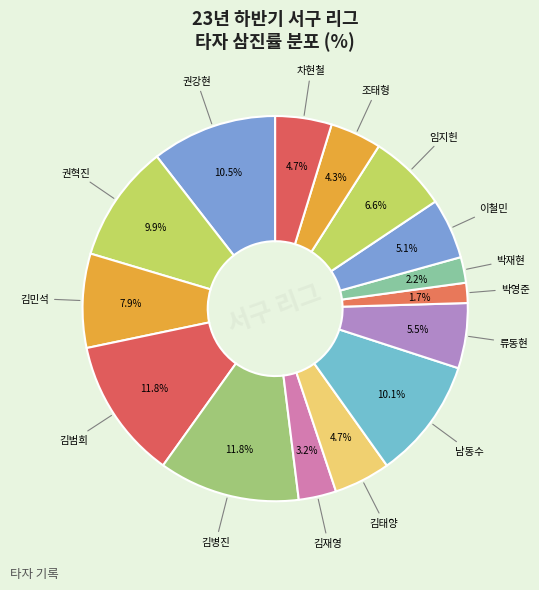

What is the largest slice in the pie chart?

김범희